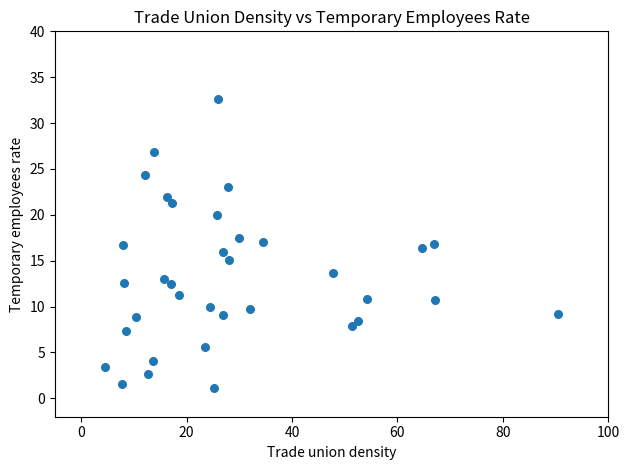

What is the range of Y values (max minus min)?

31.5